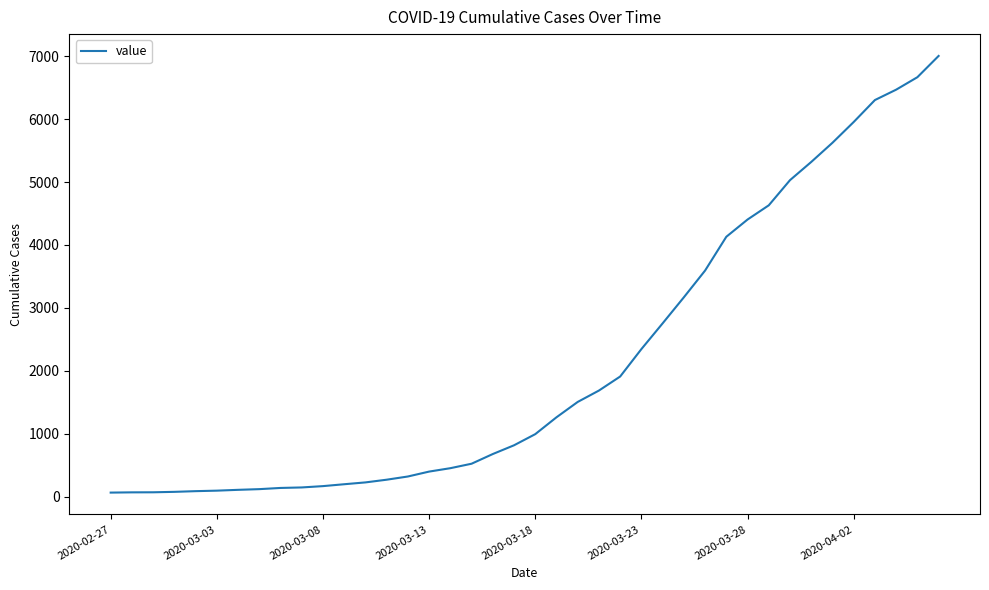

What is the greatest value displayed?

7004